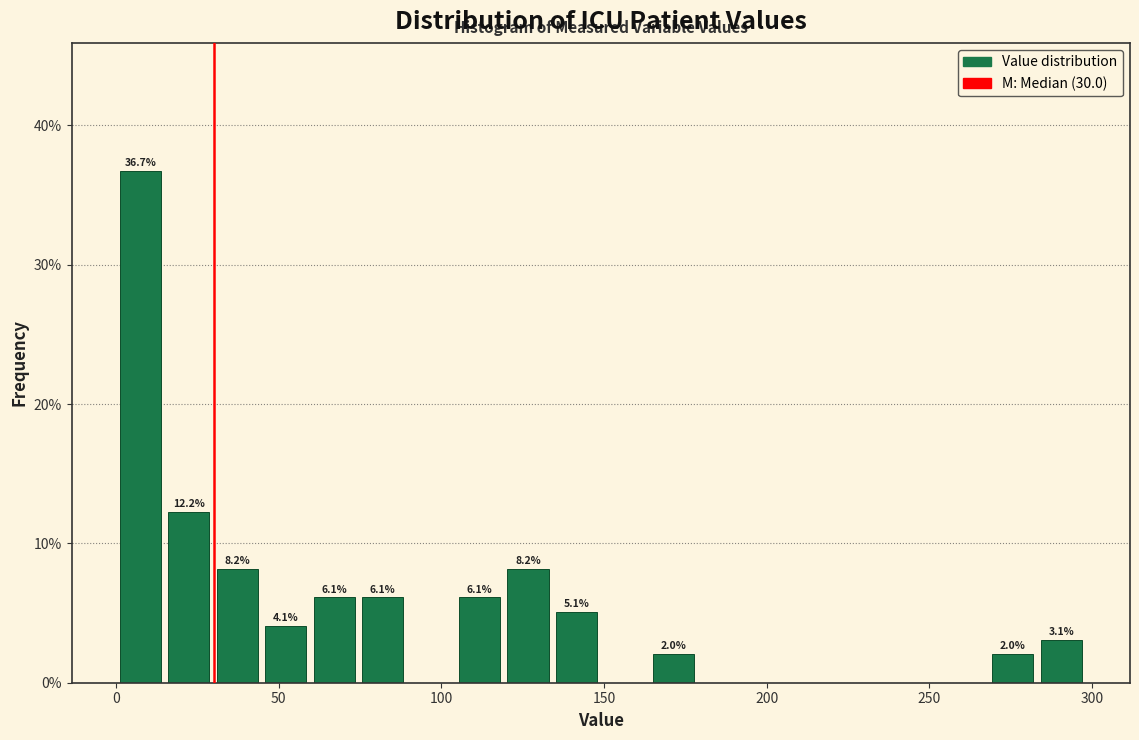

Around what value on the x-axis is the tallest bar? Give the approximate position of its centre, as read against the axis.

5